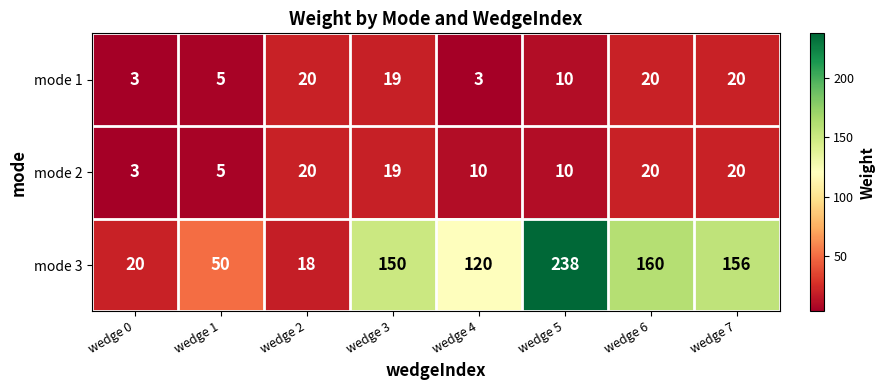

Rank the categories by mode 3 value from highest to lowest.

wedge 5, wedge 6, wedge 7, wedge 3, wedge 4, wedge 1, wedge 0, wedge 2